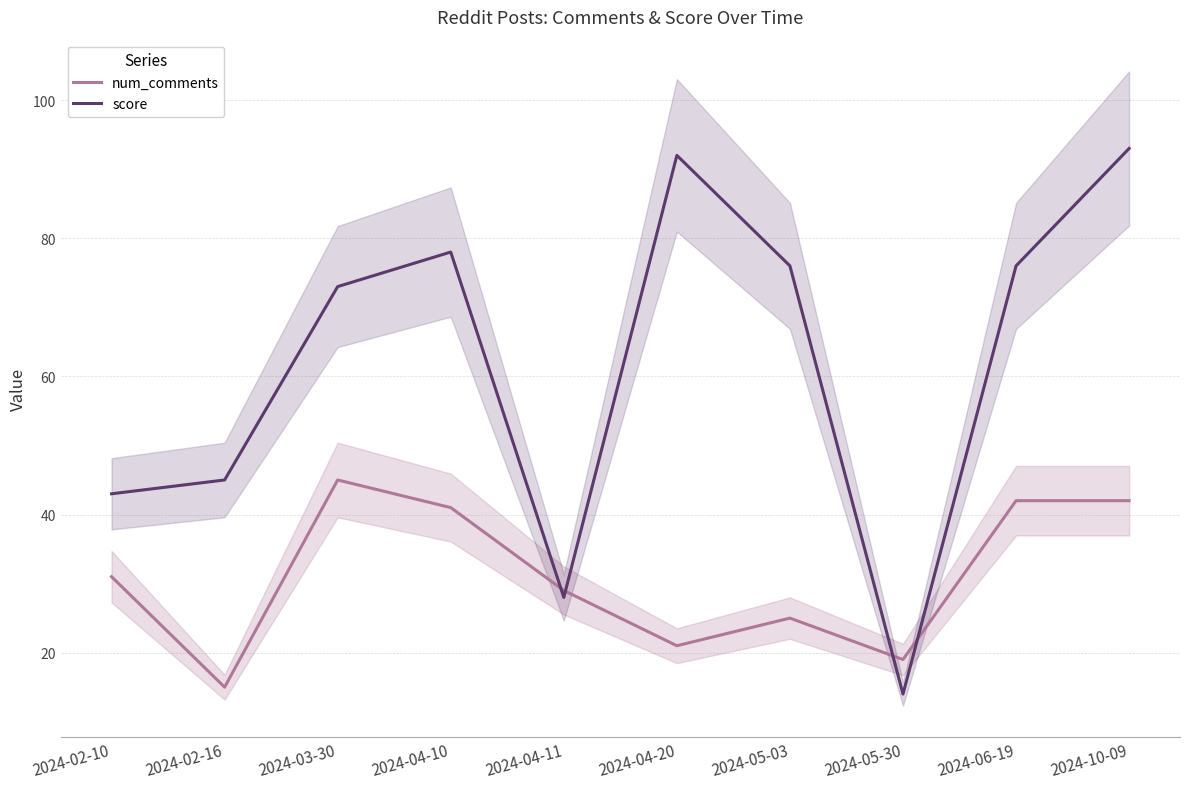

Between which two adjacent categories do score and num_comments first intersect?

2024-04-10 and 2024-04-11